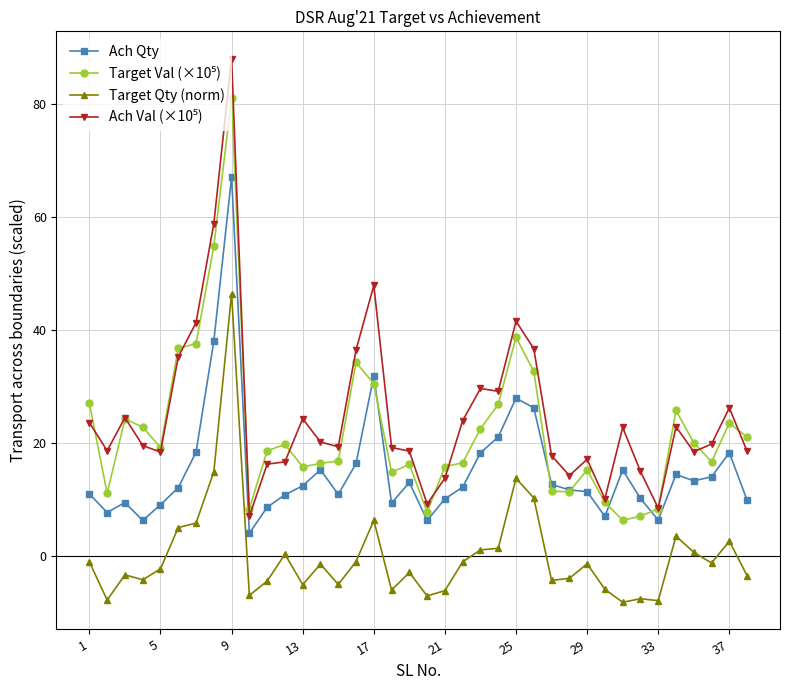

What is the value of the Target Qty (norm) point at the 27th from the left?

-4.4